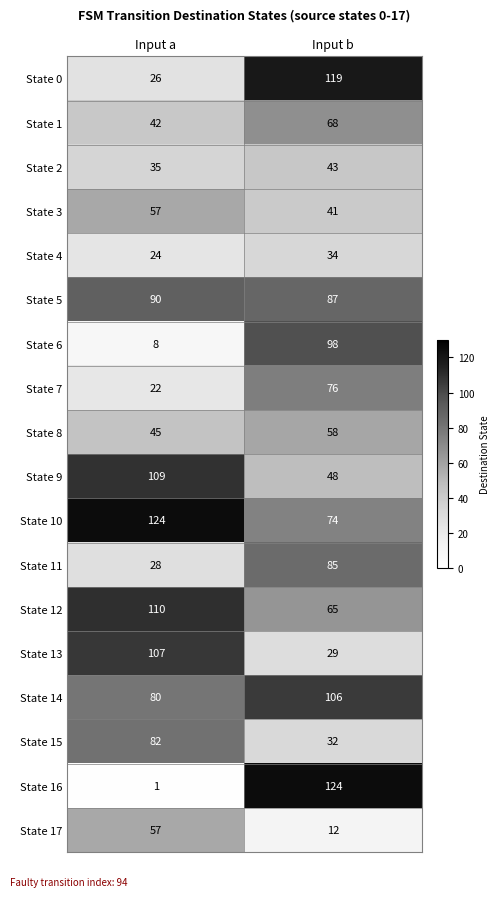

Which category has the highest value in the State 10 series?

Input a